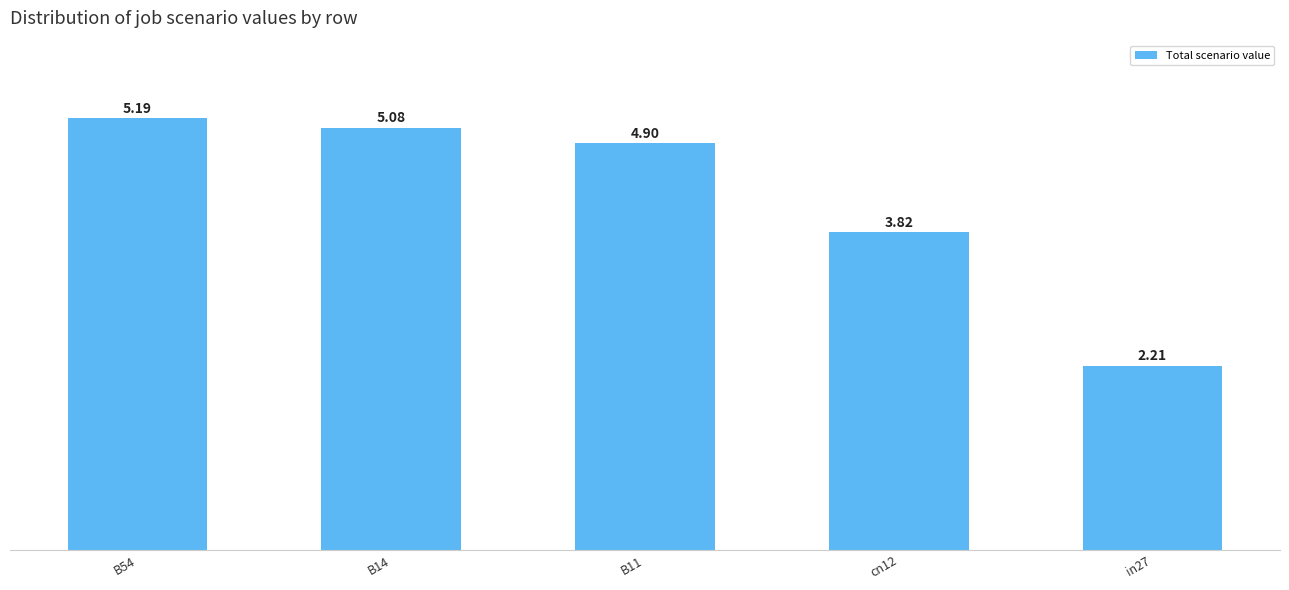

Which label corresponds to the largest value in the chart?

B54